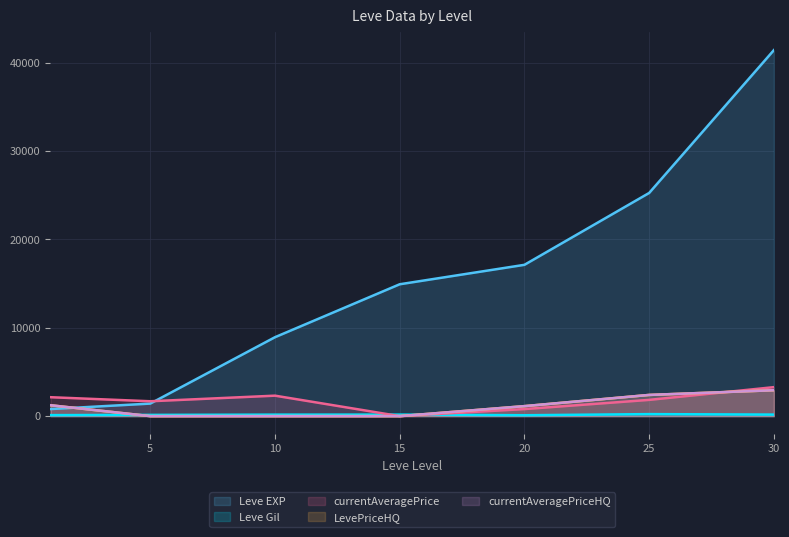

What is the total value across all series at 0?

5521.8